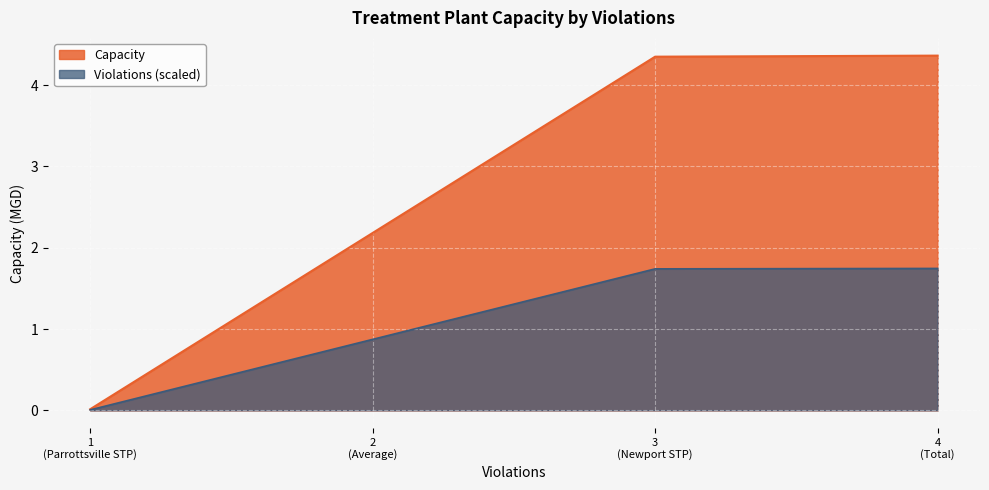

True or false: the data shows 0.5 at Average.

False